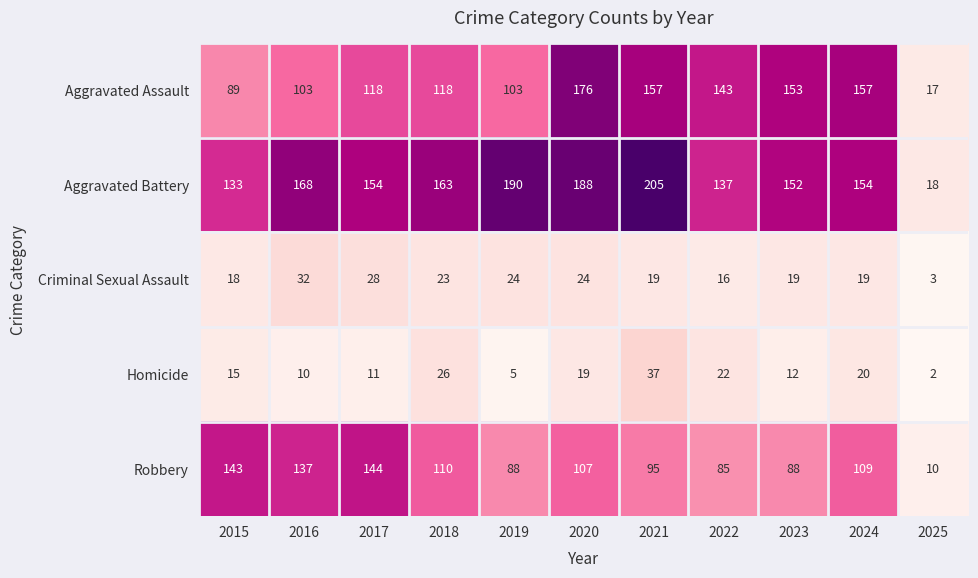

Which series has the largest total across all categories?

Aggravated Battery